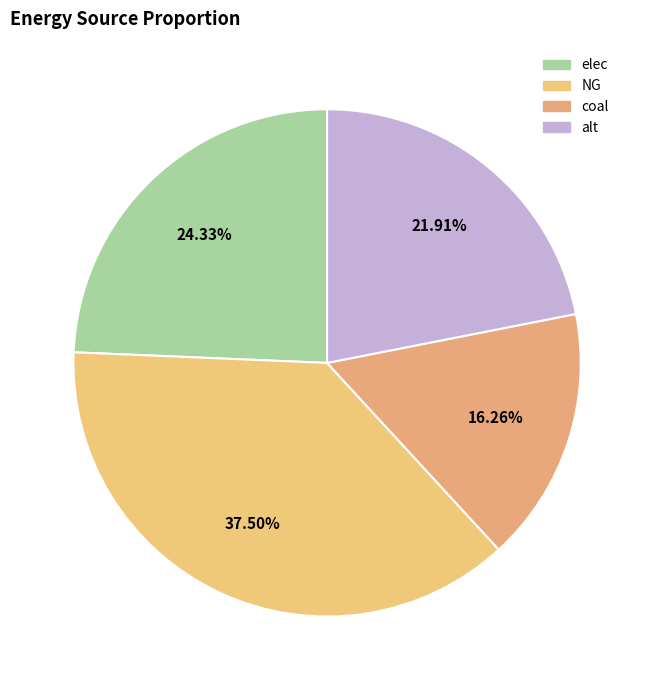

To the nearest percent, what is the difference between the alt and elec slice percentages?

2%